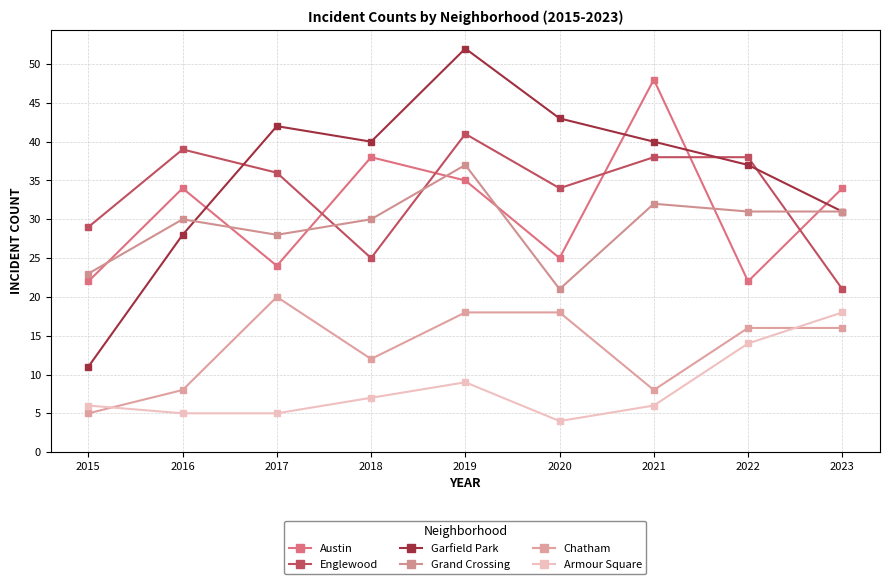

What are all the series names shown in the legend?

Austin, Englewood, Garfield Park, Grand Crossing, Chatham, Armour Square